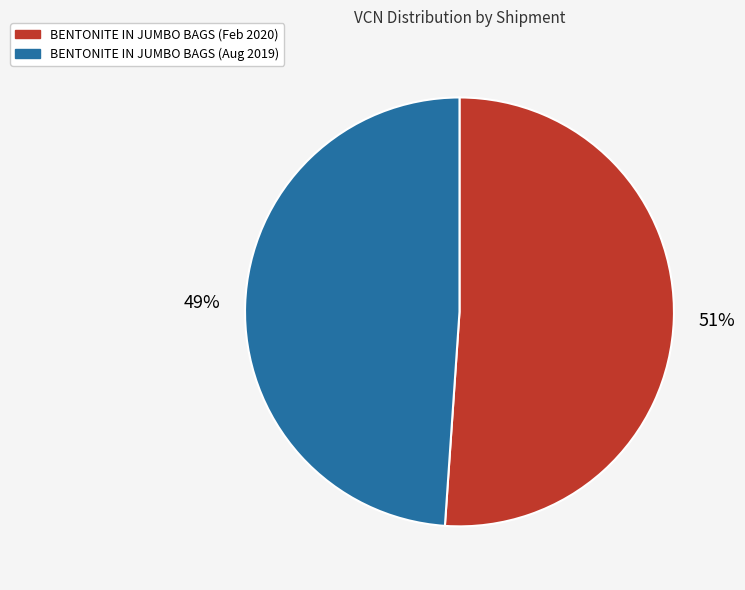

What percentage is the BENTONITE IN JUMBO BAGS (Aug 2019) slice, to the nearest percent?

49%